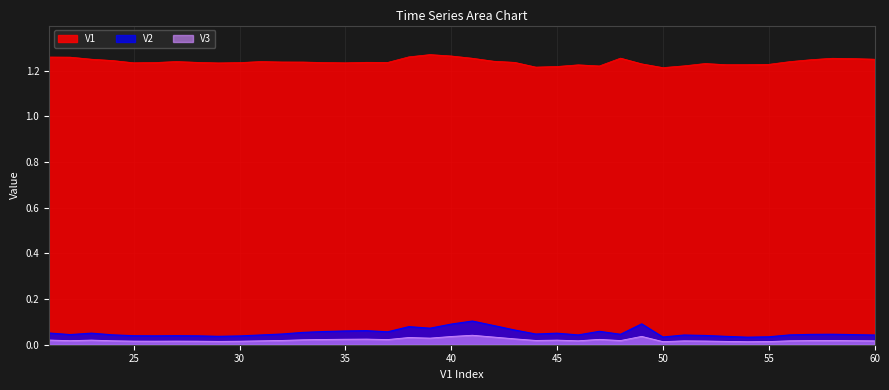

Does the chart display data point markers on the line(s)?

No